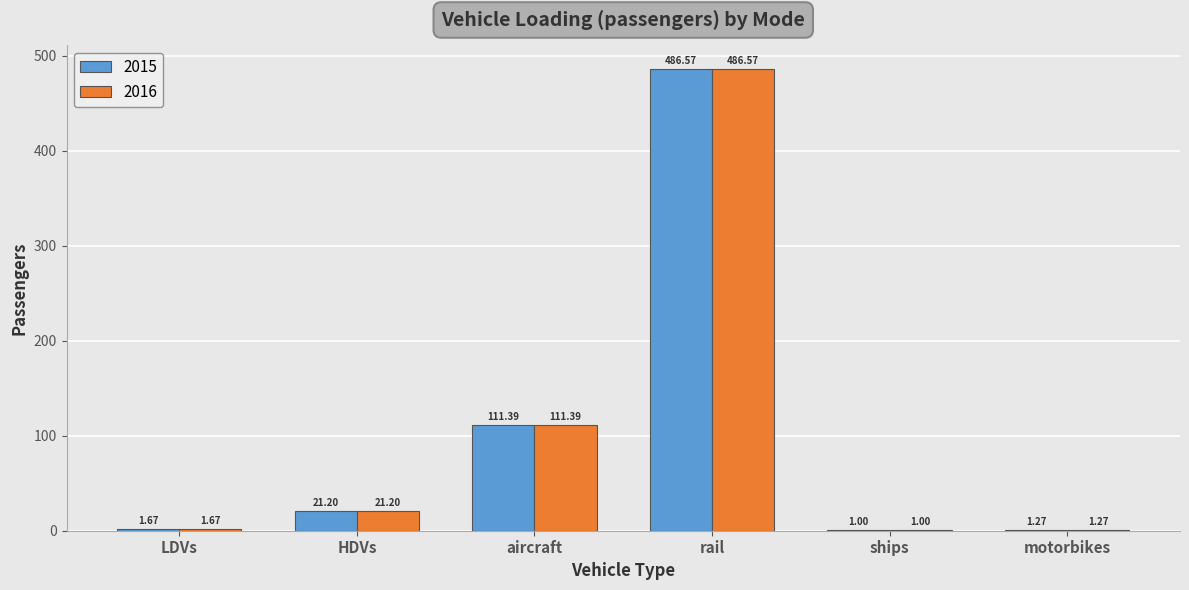

At which category is the sum across all series the highest?

rail